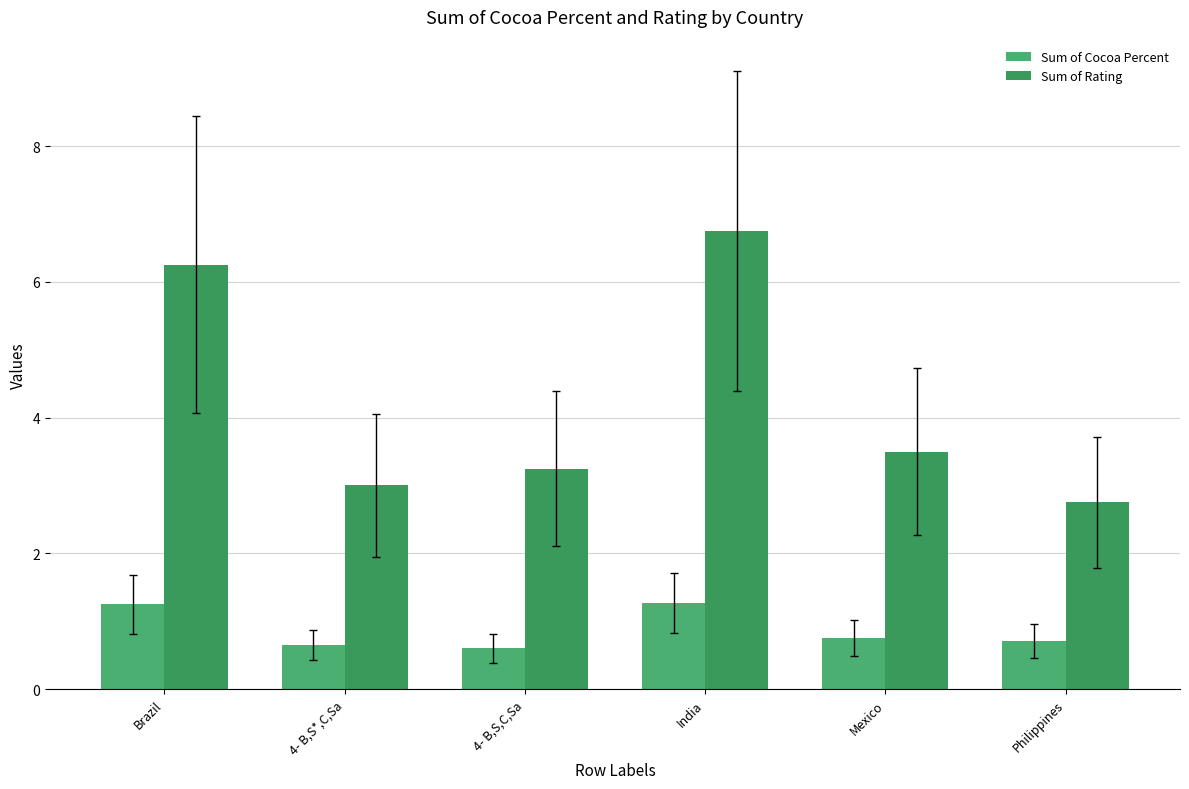

How many bars are there in each group?

2